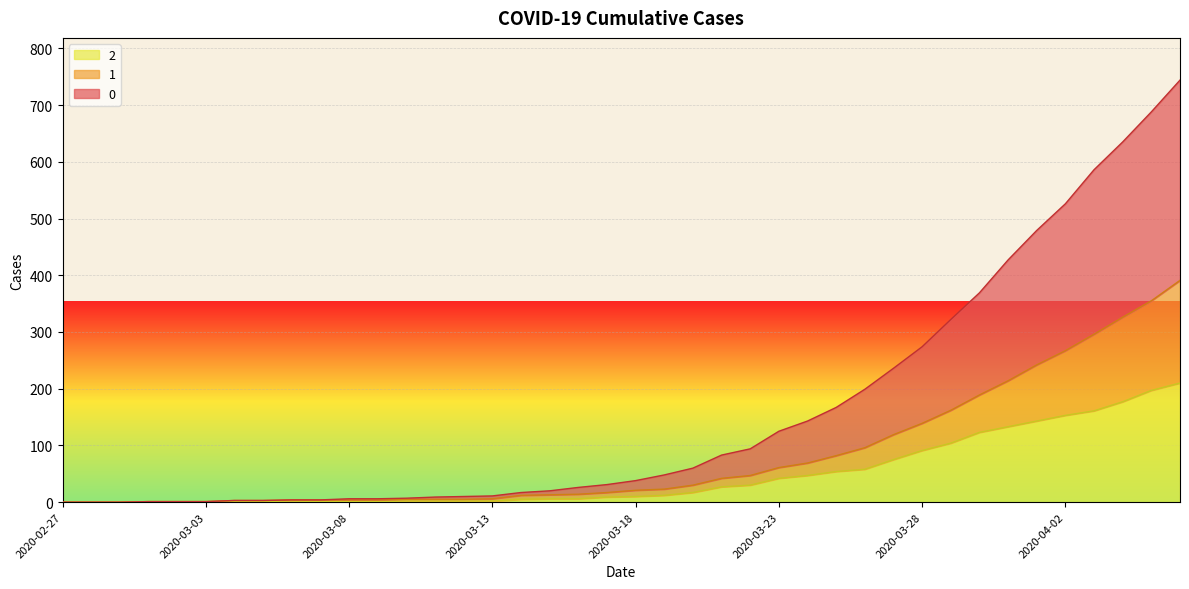

What is the label of the 32nd point from the right?

2020-03-06